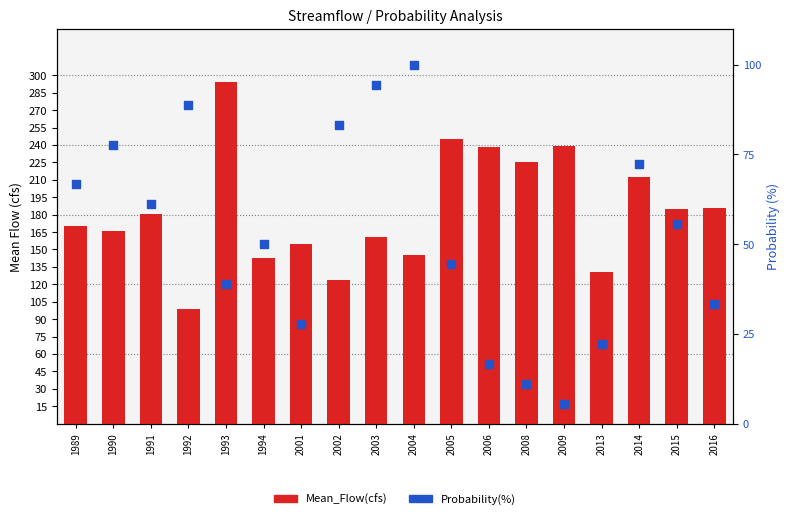

Which series reaches the minimum Y coordinate?

Probability(%)